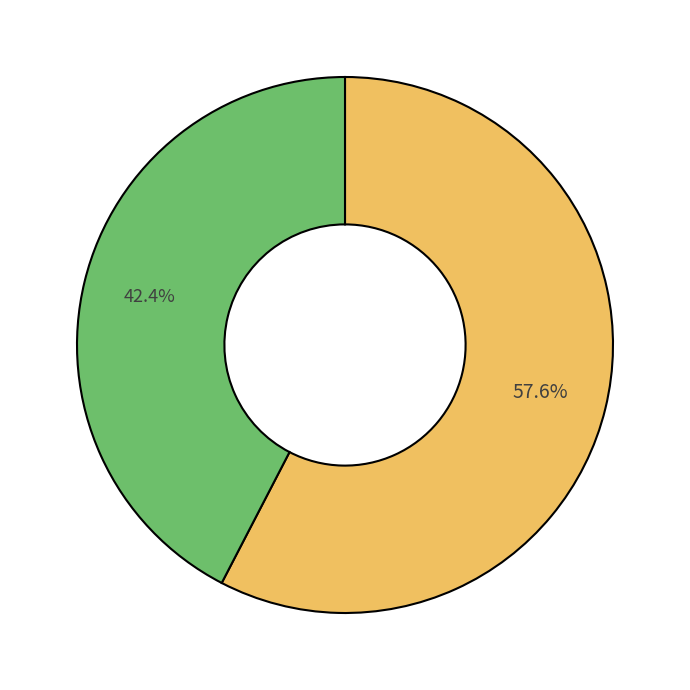

Is there any slice that represents more than half of the pie?

Yes